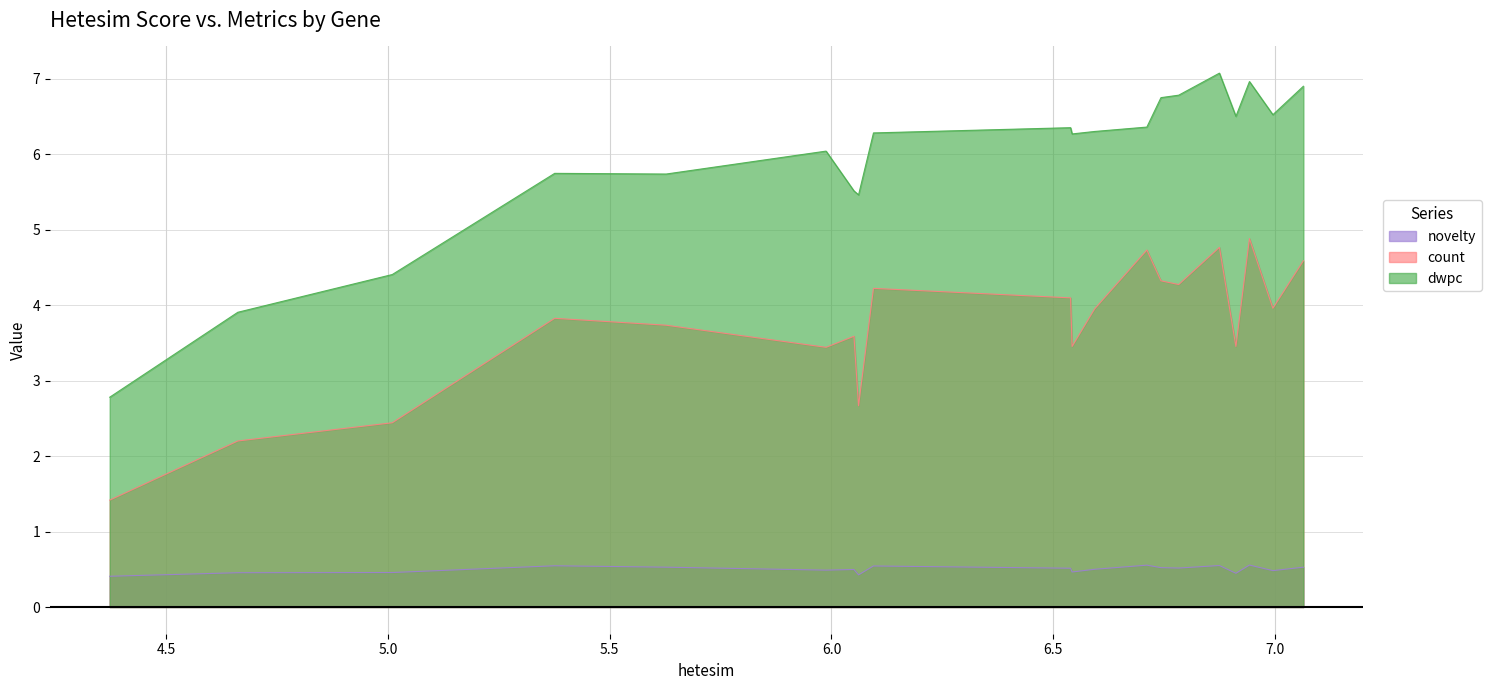

The count series shows 3.5 at IL2 gene|IL2. True or false?

True